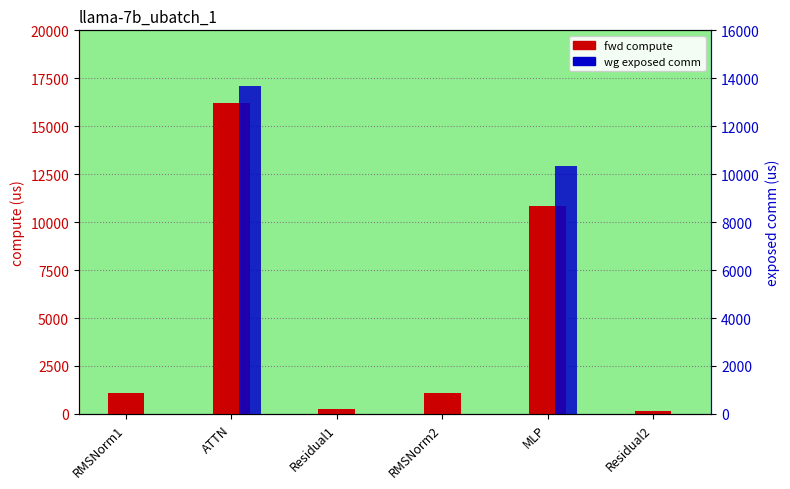

What is the sum of the wg exposed comm values at Residual1 and MLP?

10345.7